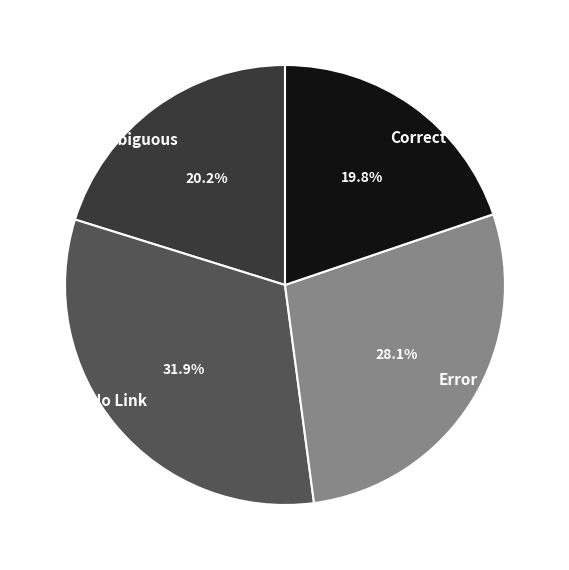

What portion of the pie excludes Ambiguous?

79.8%